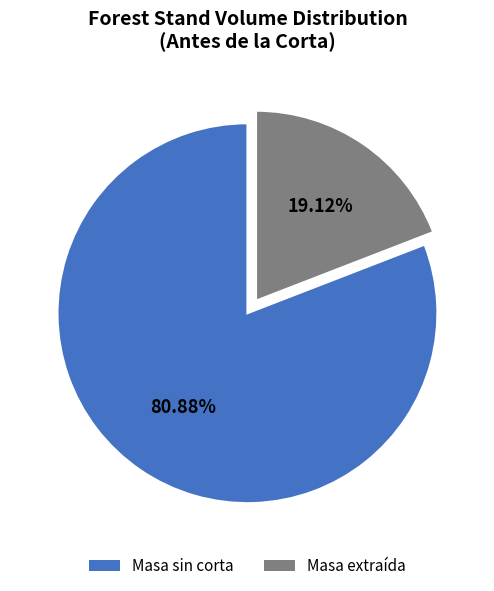

Which slice is the largest?

Masa sin corta